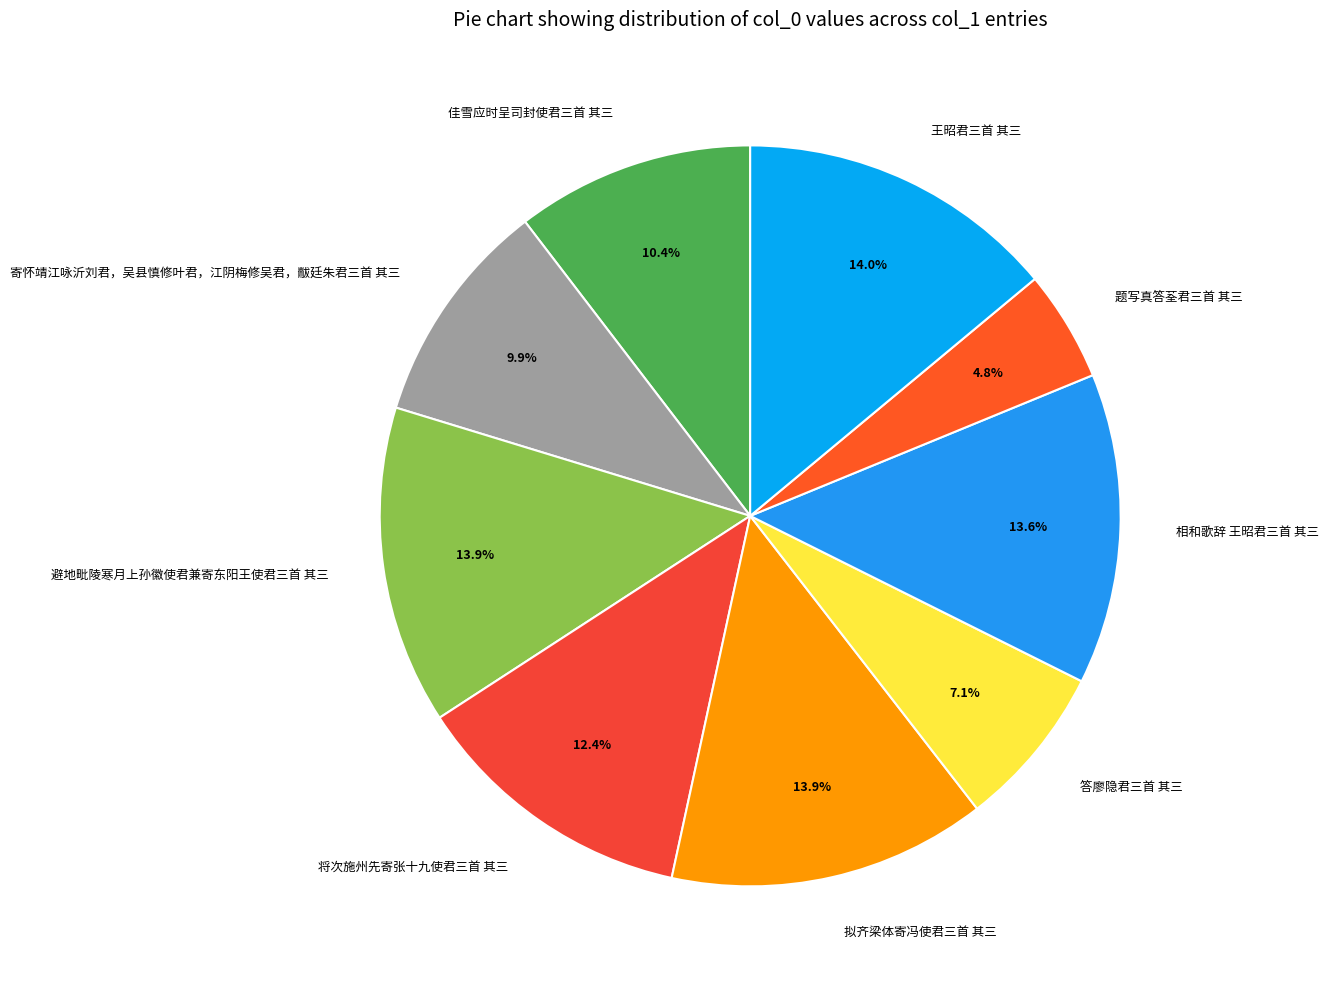

Combined, what portion of the pie is 题写真答荃君三首 其三 and 拟齐梁体寄冯使君三首 其三?

18.7%